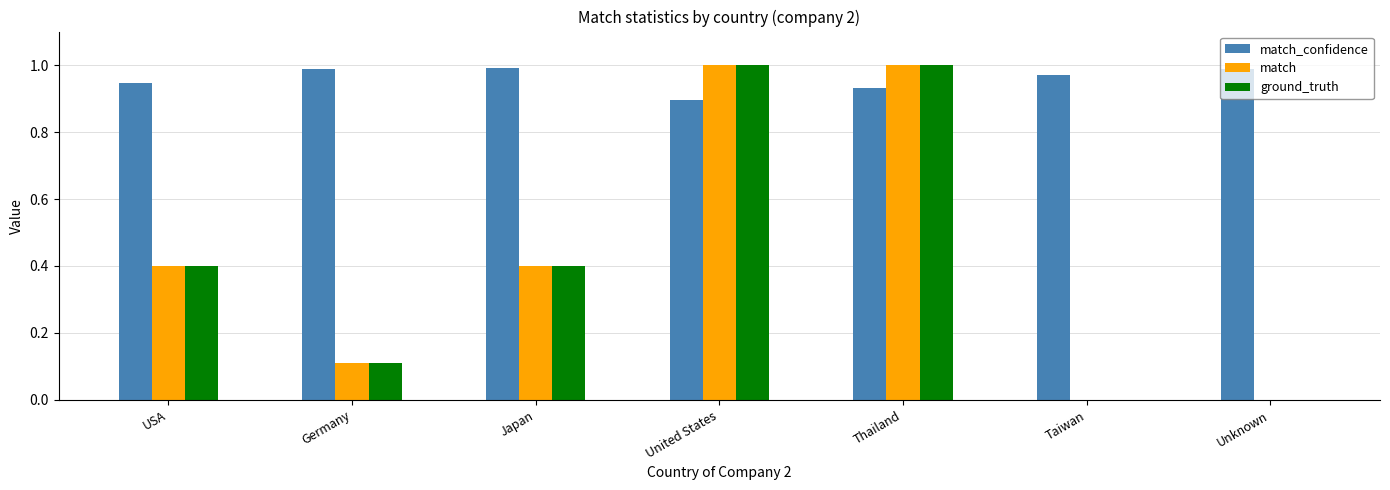

Which series has the largest total across all categories?

match_confidence